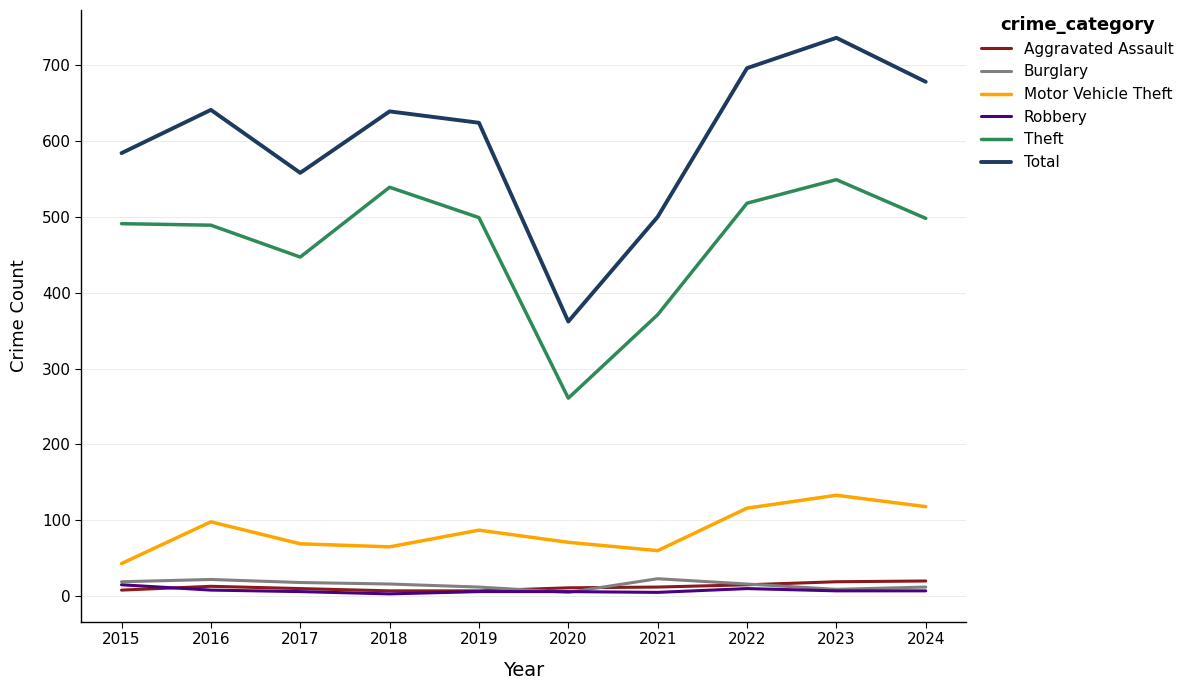

True or false: Total and Robbery intersect in this chart.

False